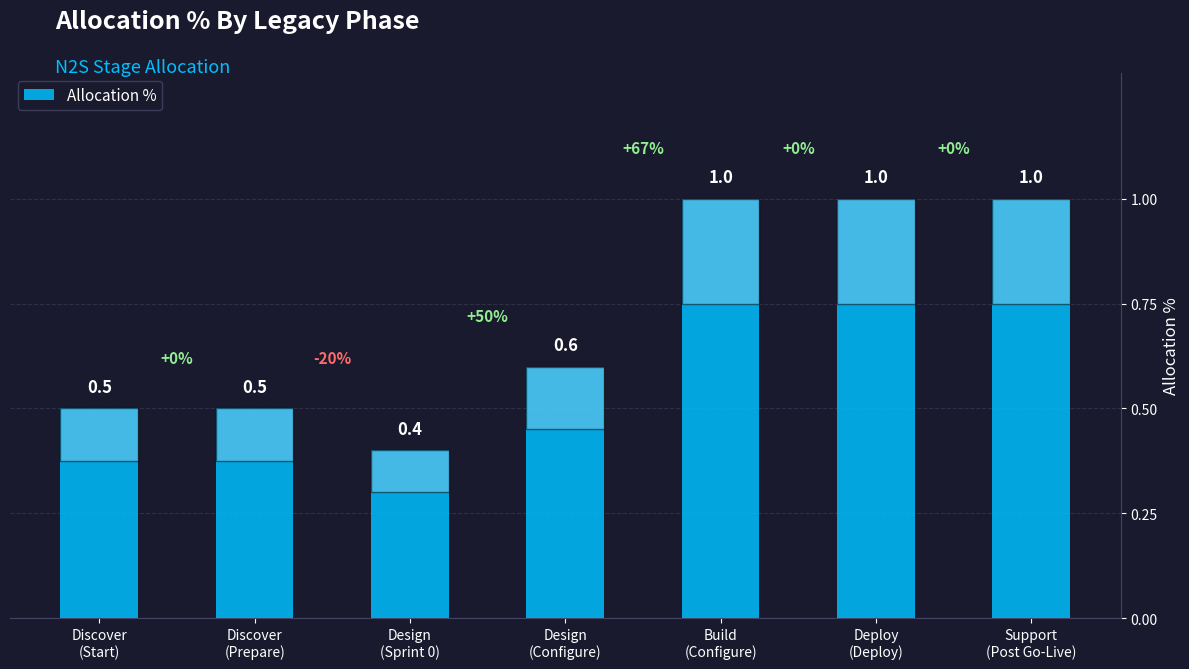

Reading left to right, extract all data points from this chart.

Discover
(Start)=0.5	Discover
(Prepare)=0.5	Design
(Sprint 0)=0.4	Design
(Configure)=0.6	Build
(Configure)=1.0	Deploy
(Deploy)=1.0	Support
(Post Go-Live)=1.0